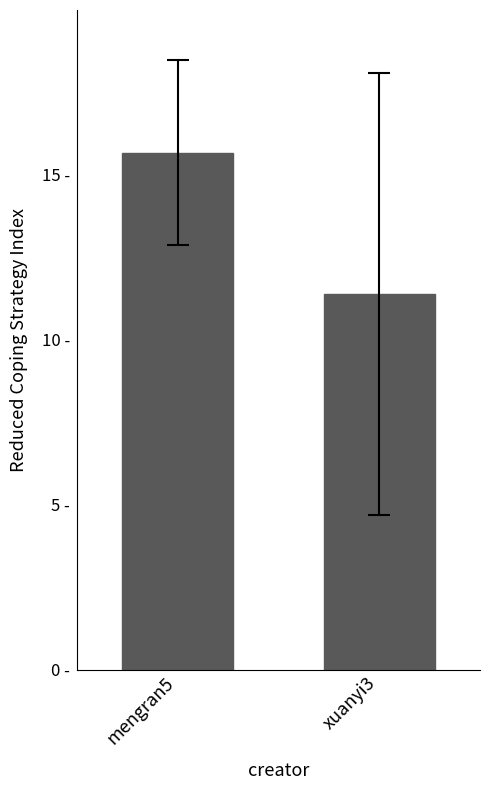

Is it true that the value at mengran5 is 23.3?

False